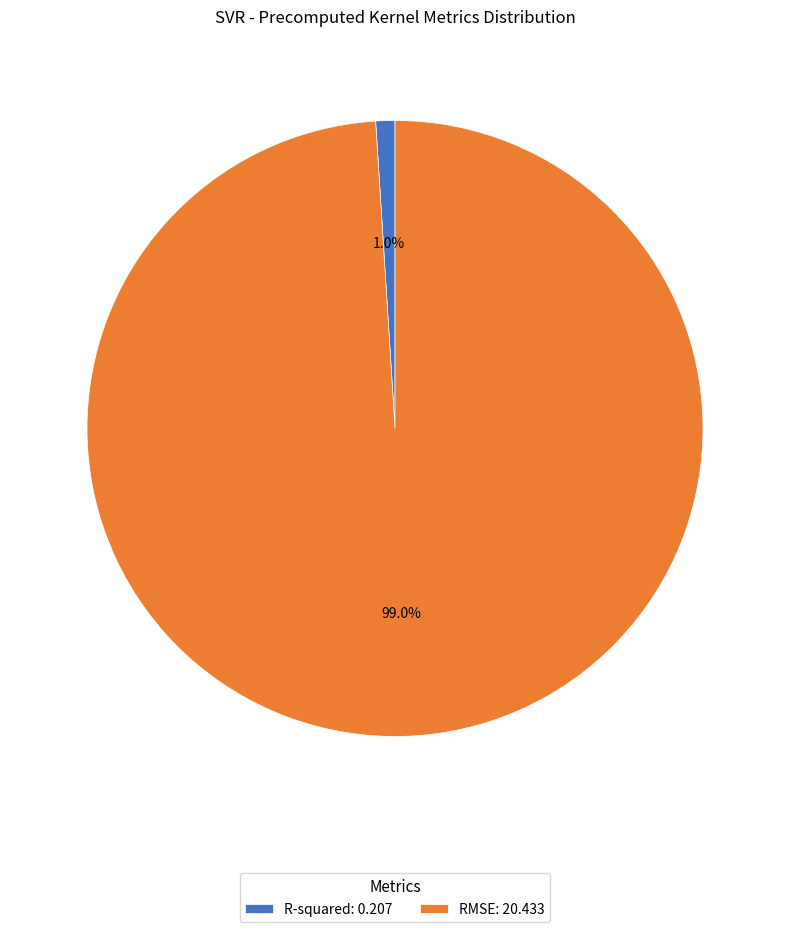

True or false: R-squared accounts for 15% of the total.

False